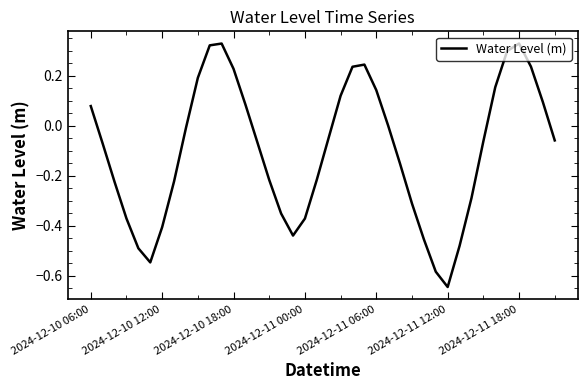

What is the difference between the maximum and minimum values?

1.0